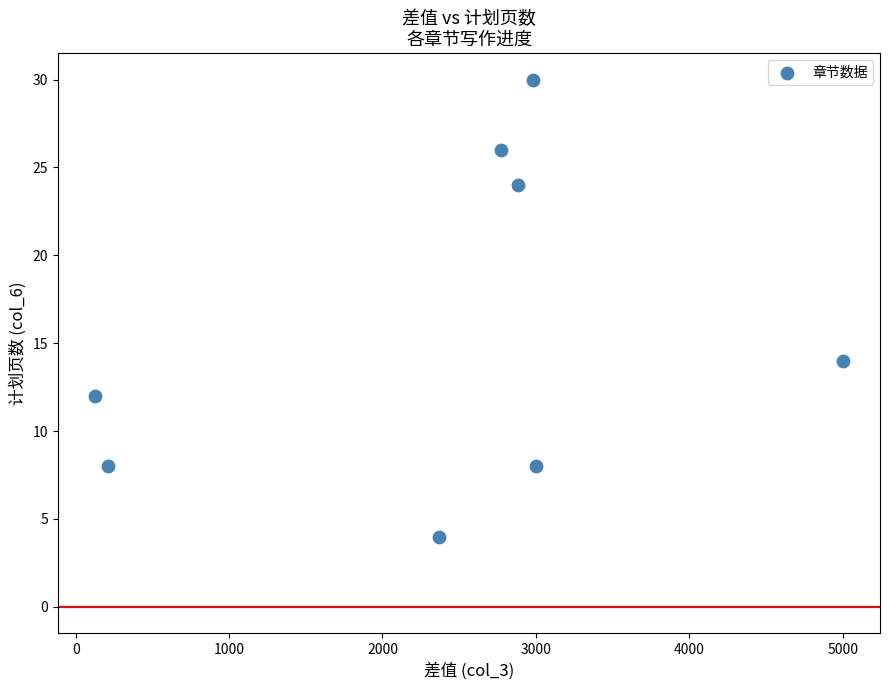

What is the range of X values (max minus min)?

4871